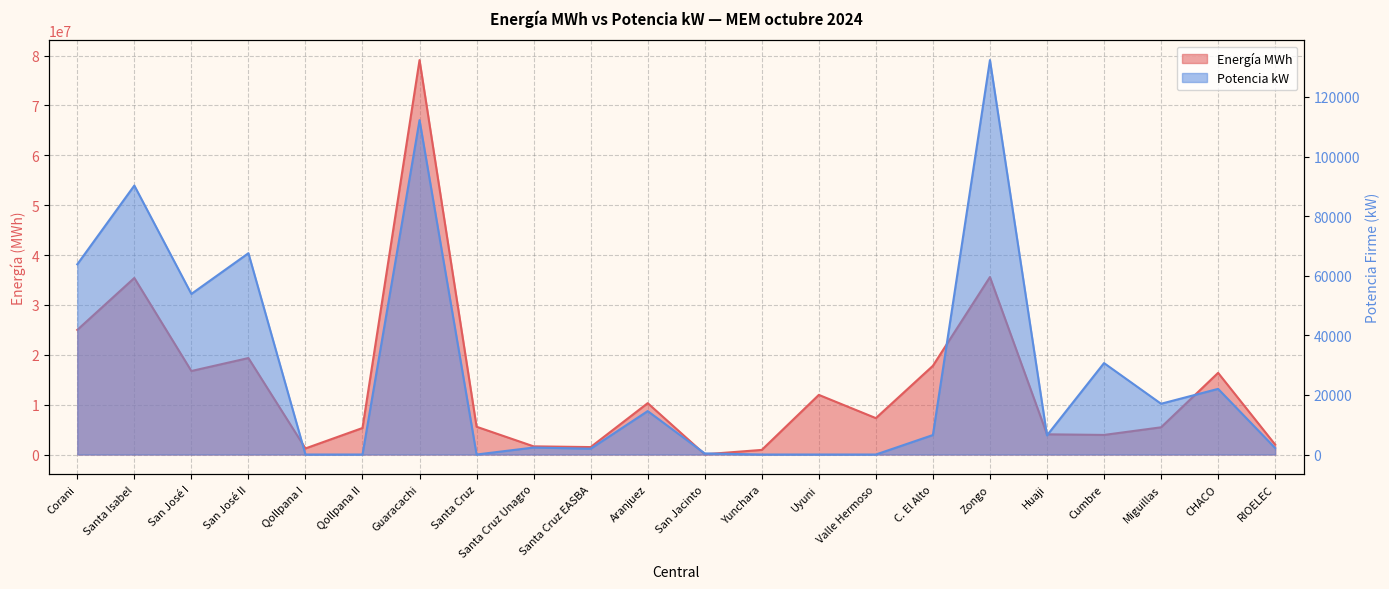

What is the label of the 11th point from the right?

San Jacinto